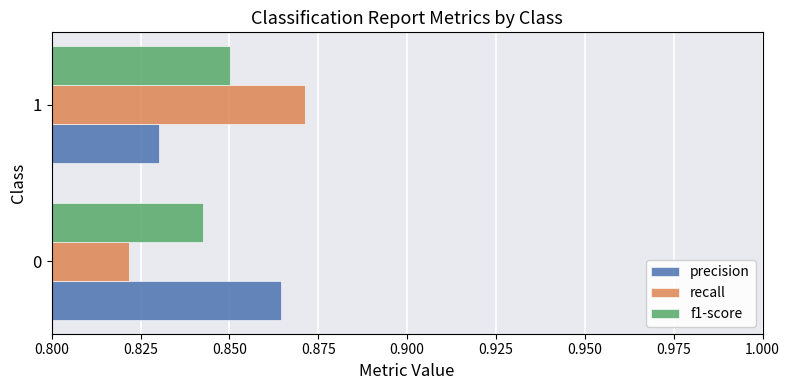

Rank the categories by precision value from lowest to highest.

1, 0